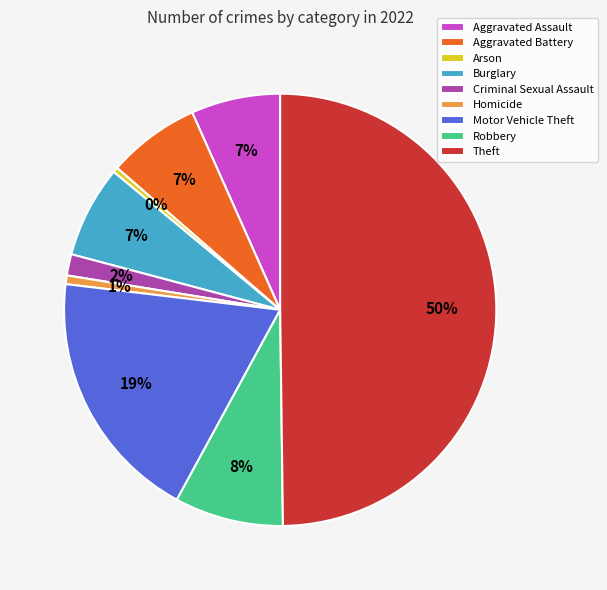

Is Criminal Sexual Assault the majority of the pie?

No